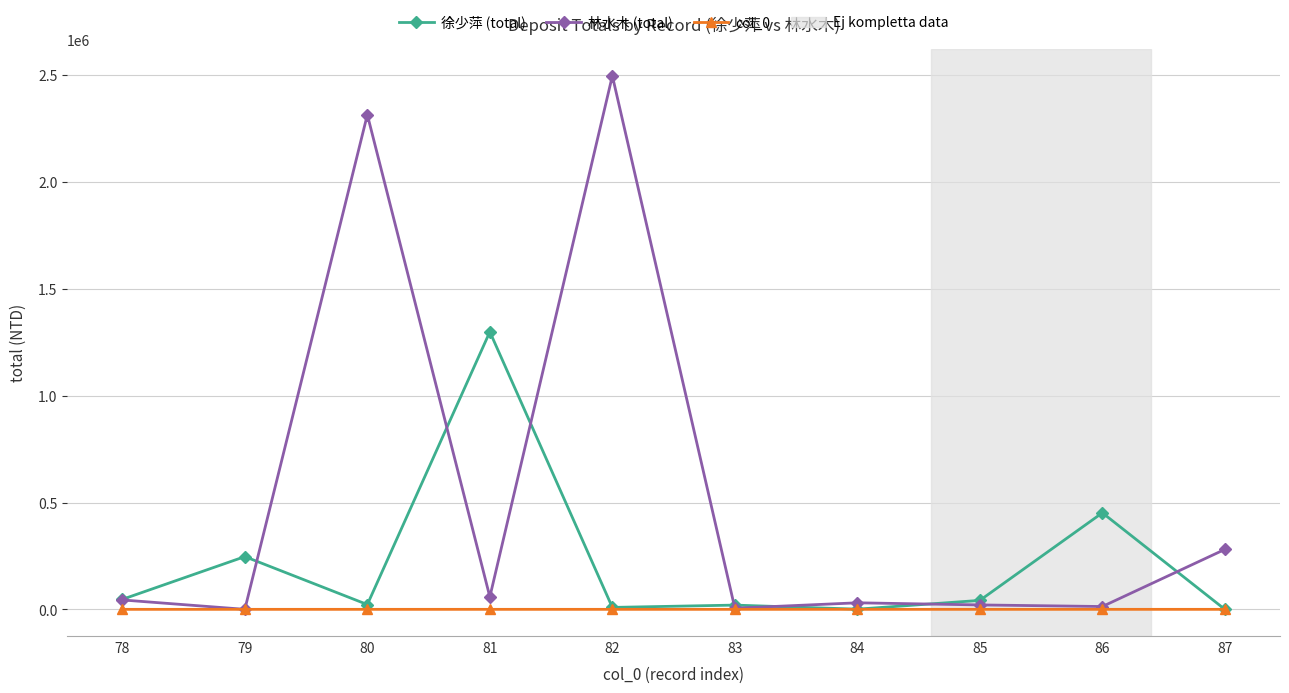

Rank the series by their maximum value, from lowest to highest.

col_0, 徐少萍 (total), 林水木 (total)